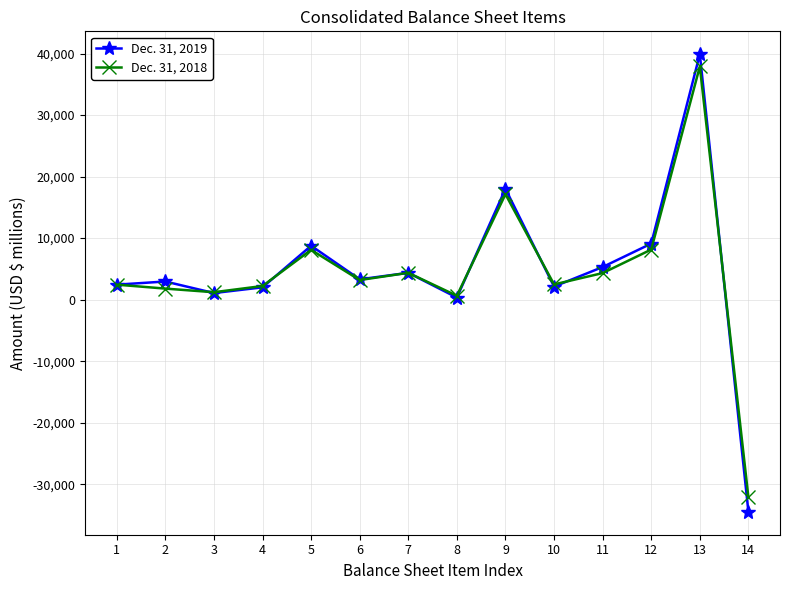

Which series has the largest range (max minus min)?

Dec. 31, 2019